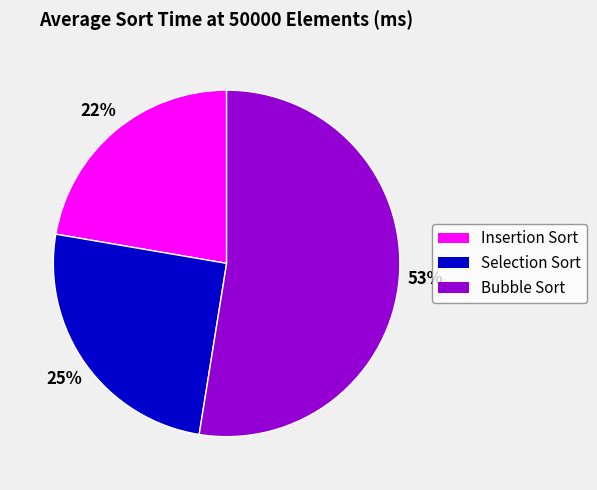

Is it true that Selection Sort is 13% of the pie?

False